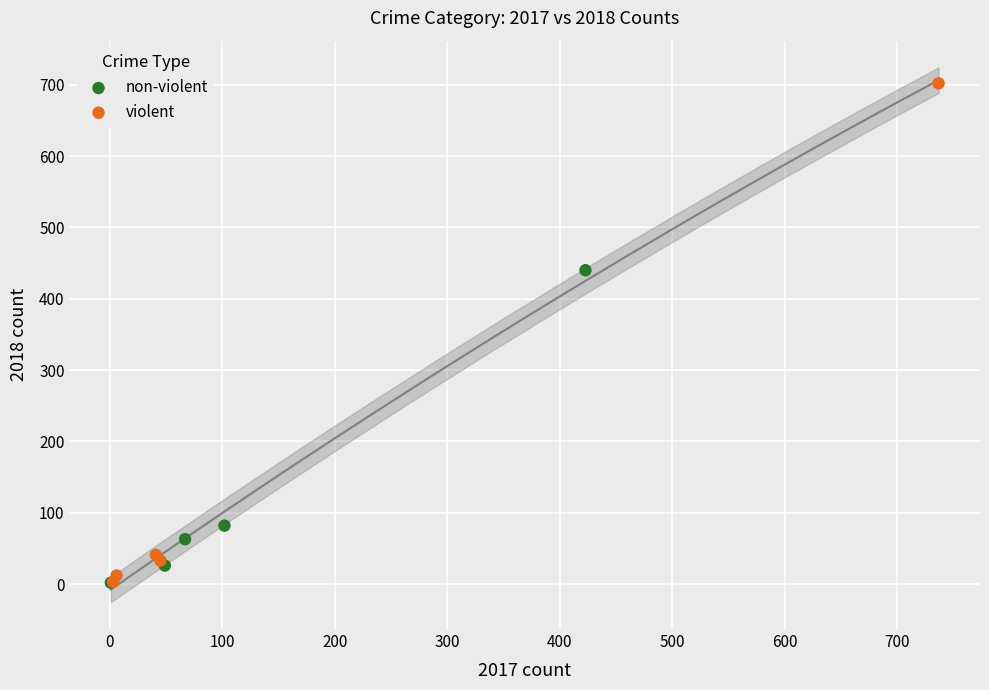

Which series has the widest spread of Y values?

violent